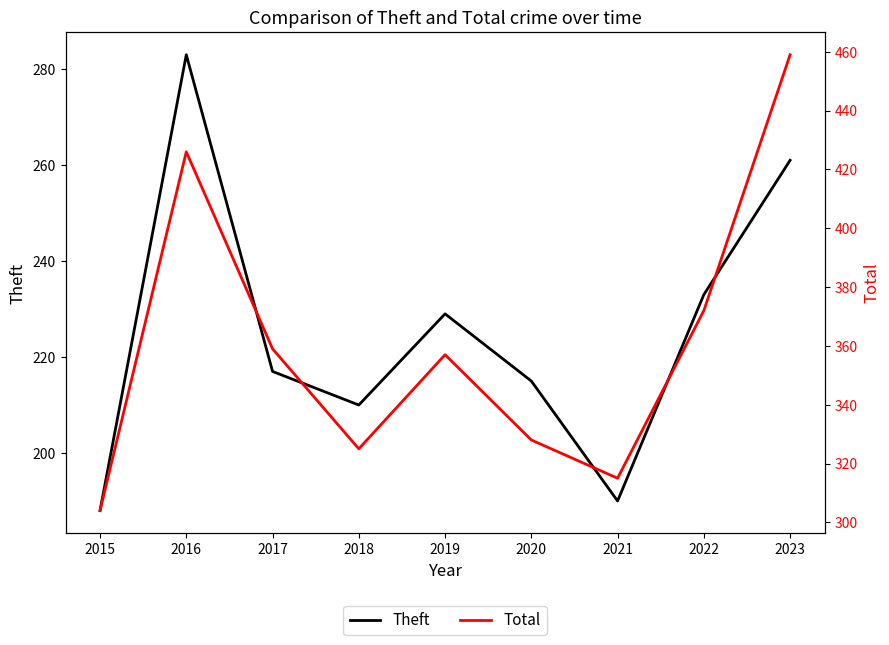

True or false: Theft and Total cross at least once.

False